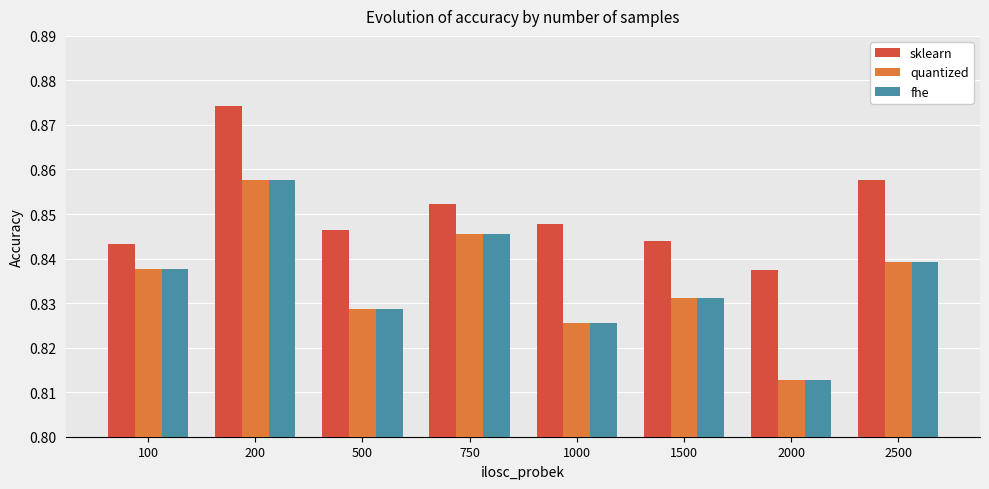

How many bars are there in total?

24